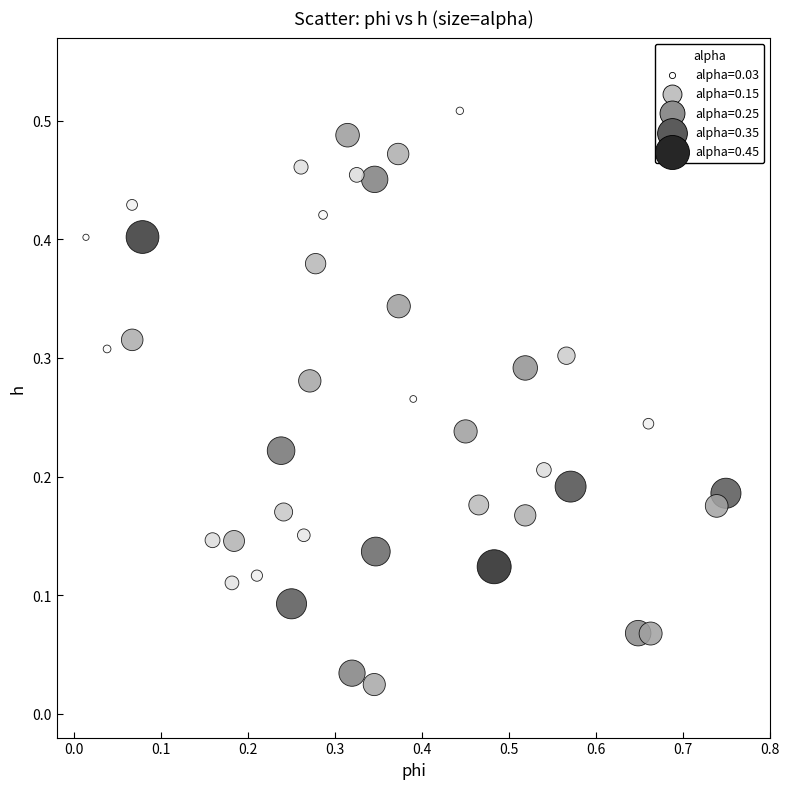

What is the range of X values (max minus min)?

0.7